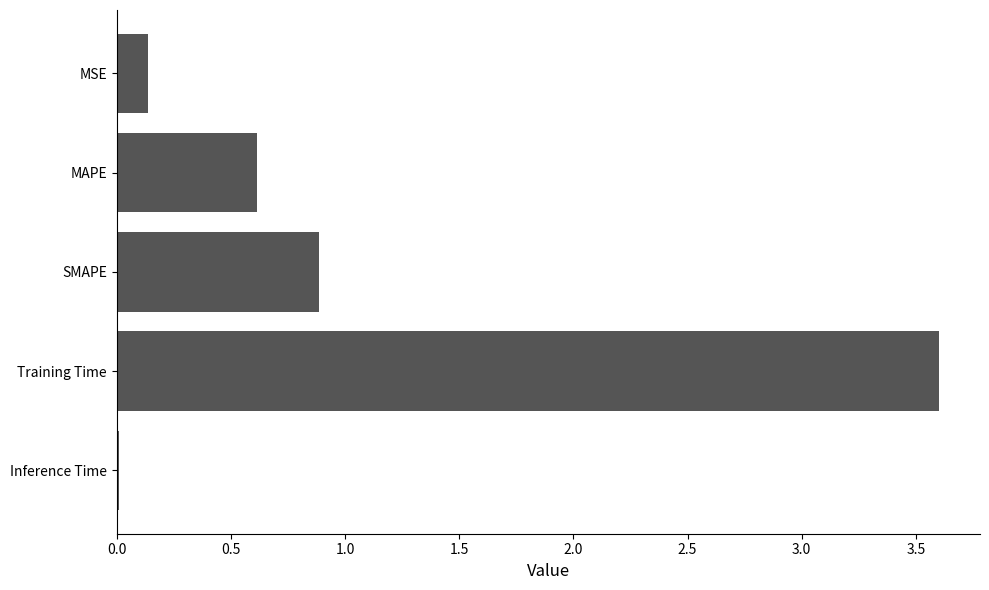

The value at Inference Time is 0.0. True or false?

True